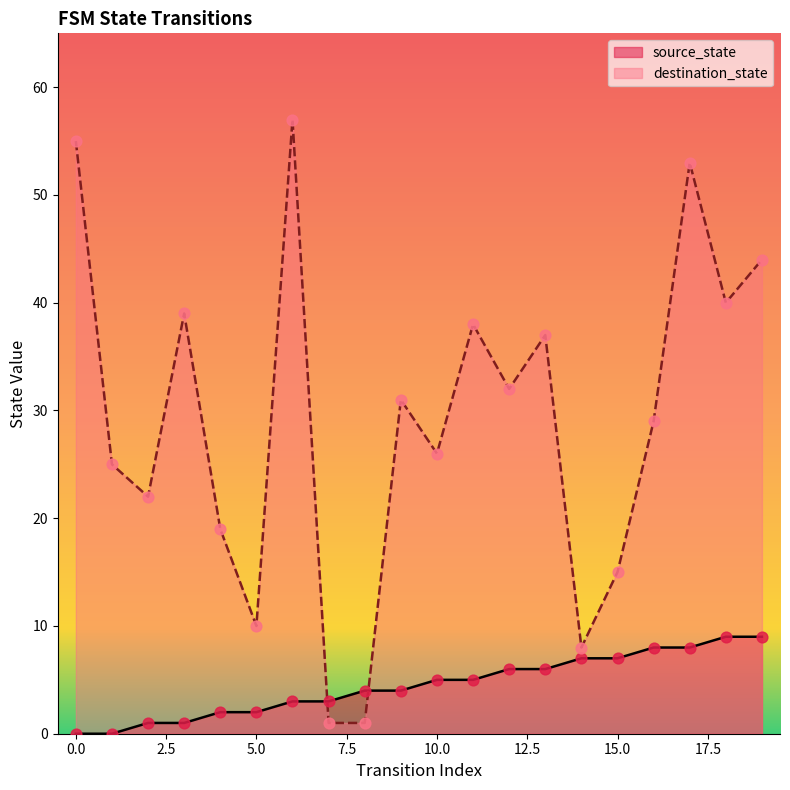

What is the total value across all series at 1?

25